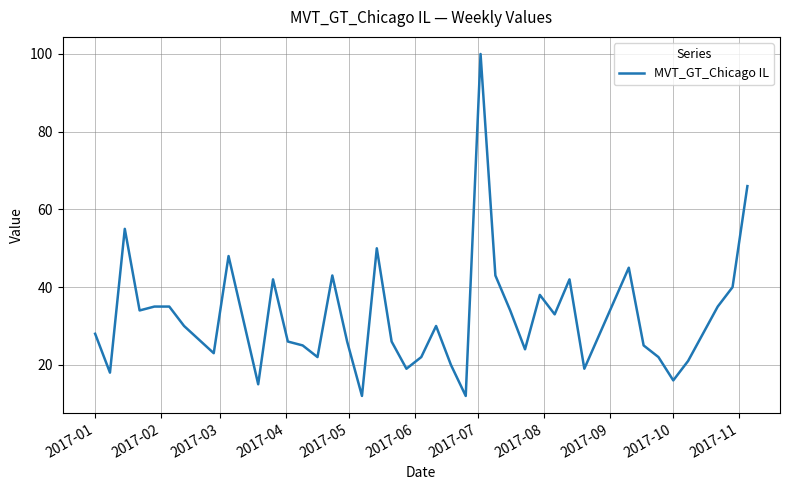

What is the greatest value displayed?

100